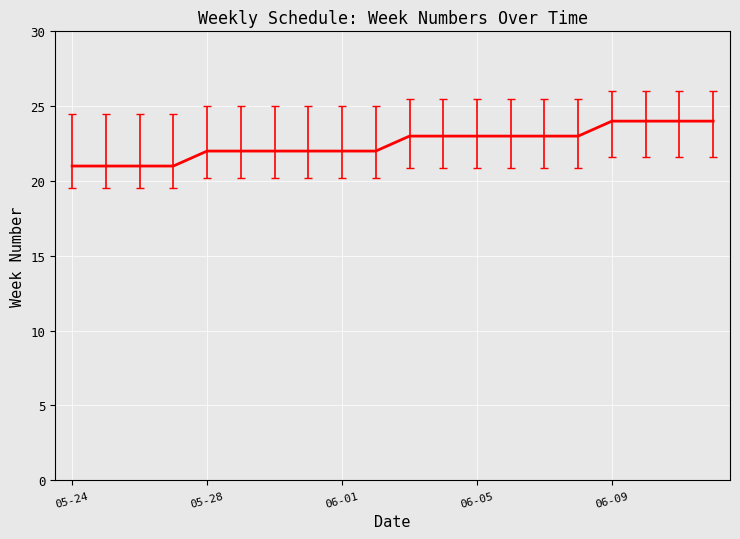

What is the smallest value displayed?

21